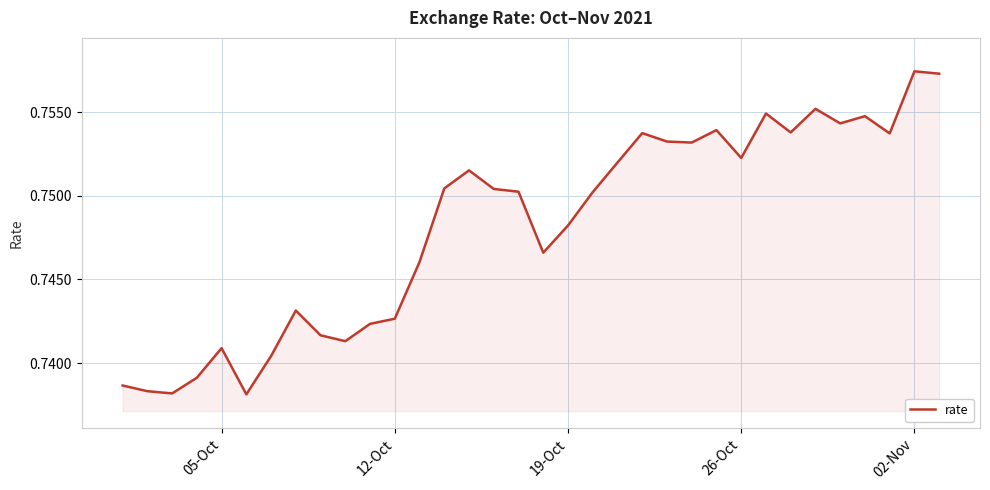

How many values are between 0 and 1?

34